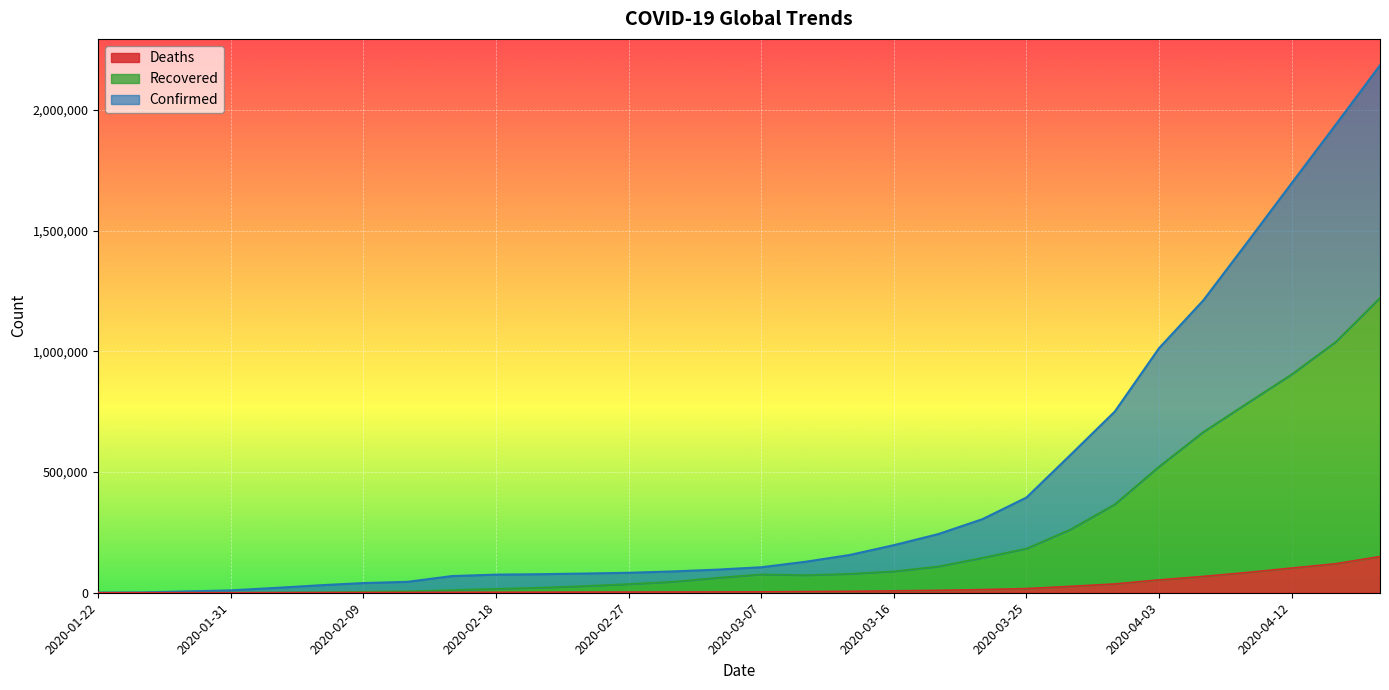

Which category has the lowest value in the Recovered series?

2020-01-22